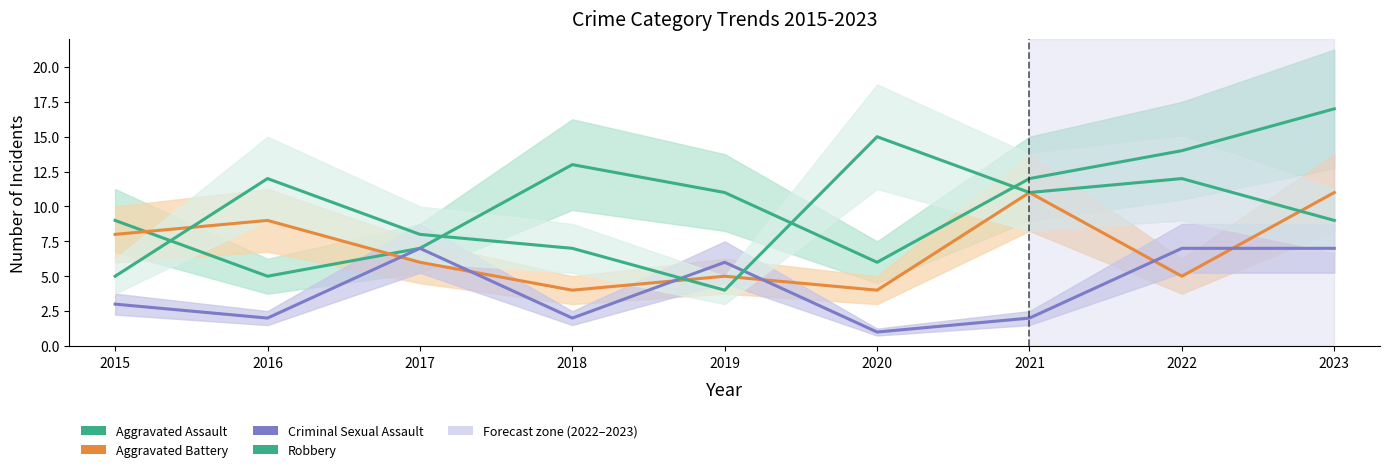

What are all the series names shown in the legend?

Aggravated Assault, Aggravated Battery, Criminal Sexual Assault, Robbery